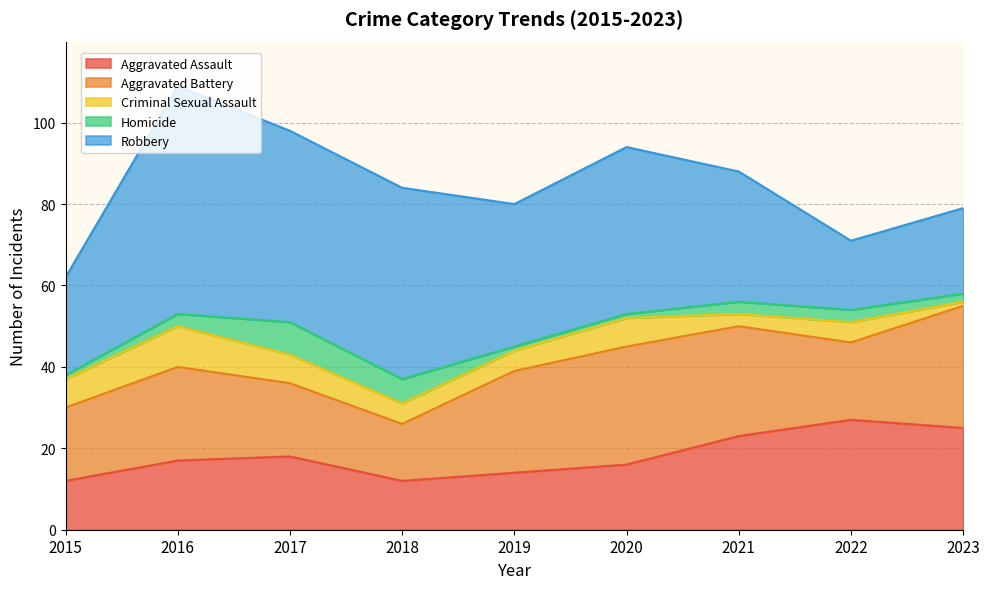

Is it true that Criminal Sexual Assault equals 5 at 2018?

True